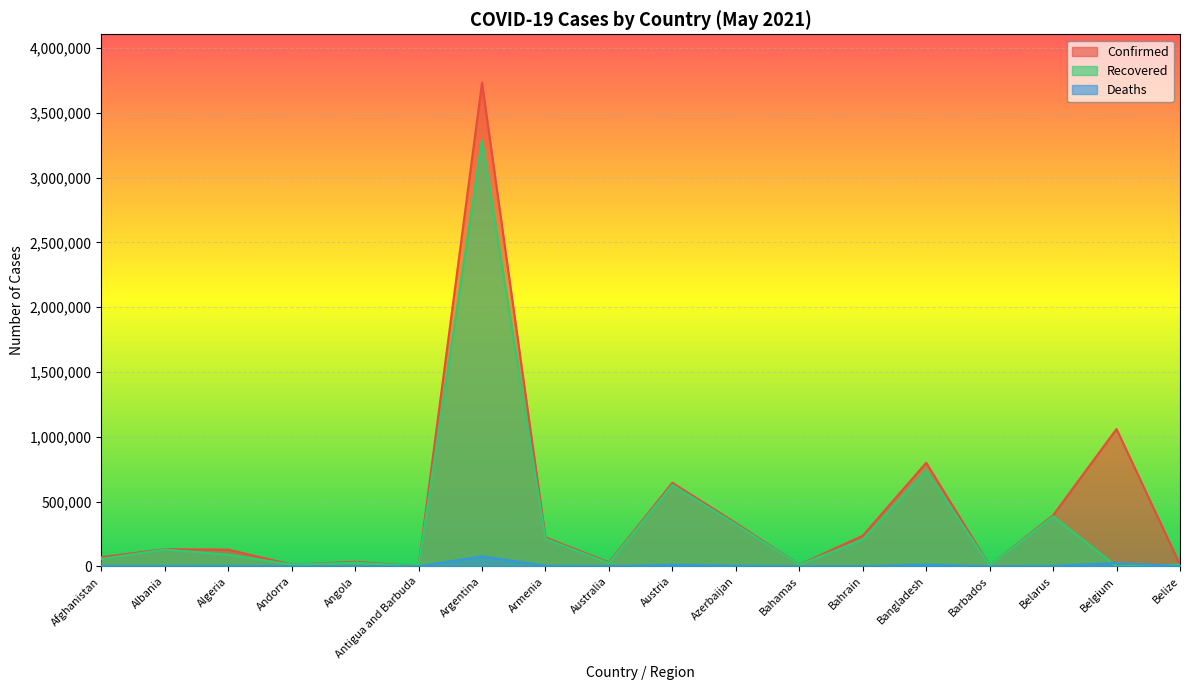

Does the chart display data point markers on the line(s)?

No